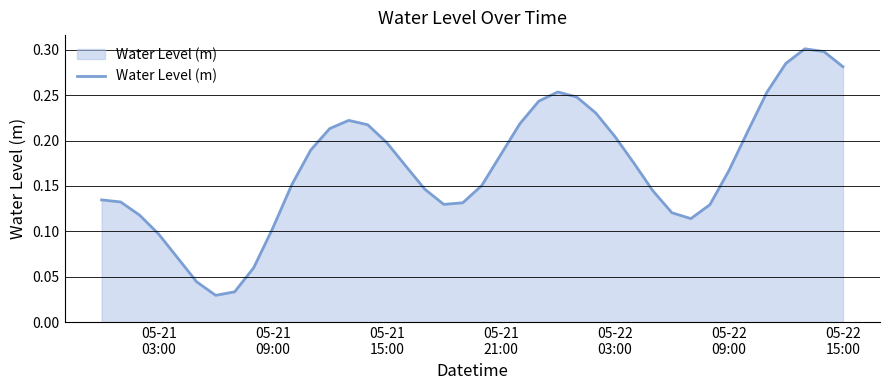

Does the chart have visible grid lines?

Yes